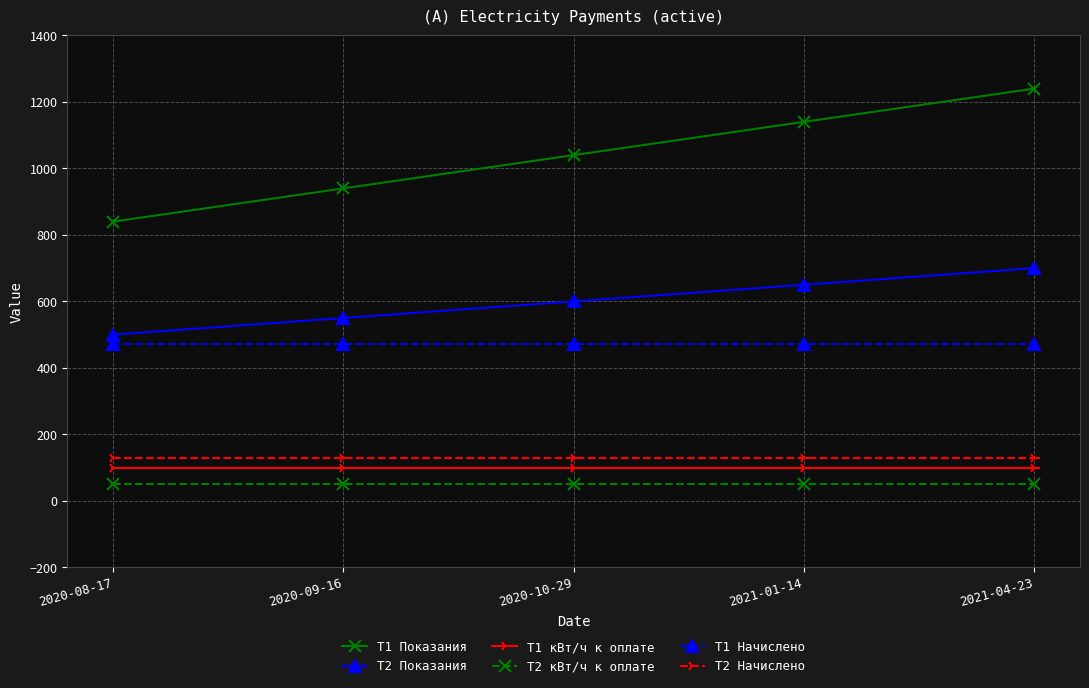

At which category does the chart reach its peak across all series?

2021-04-23